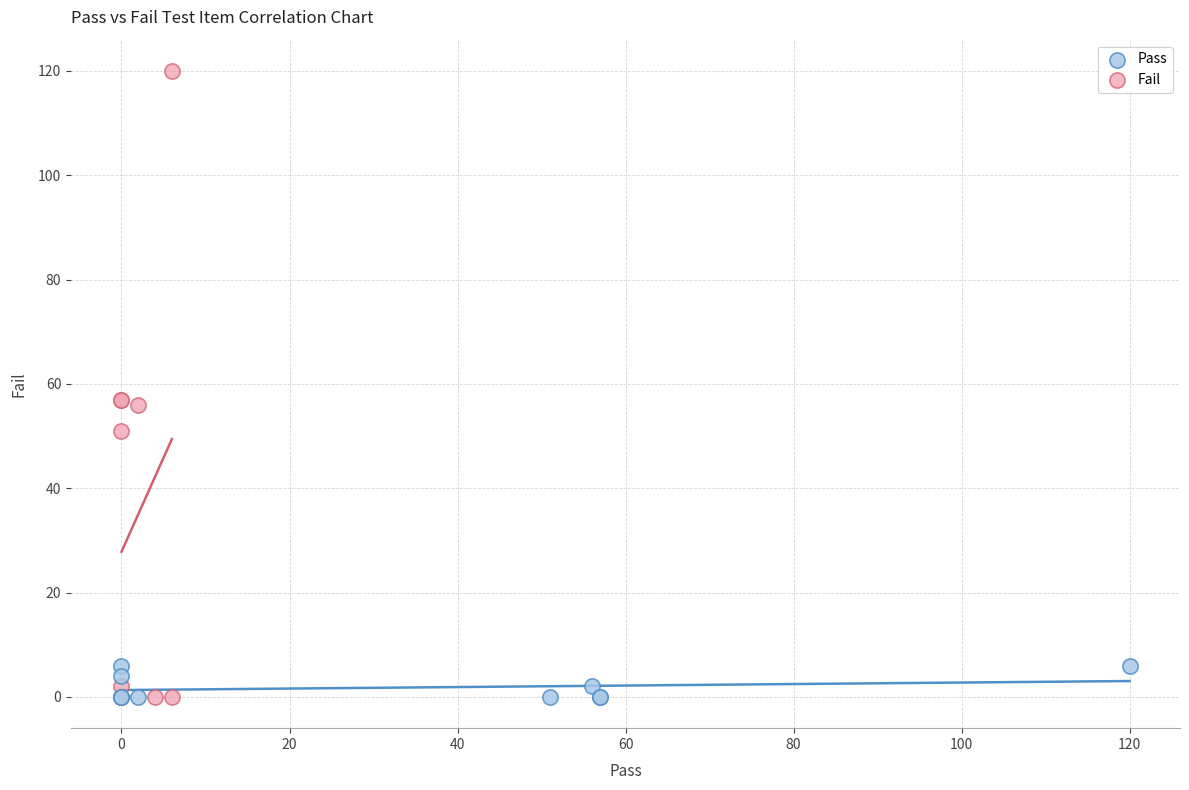

Which series reaches the maximum Y coordinate?

Fail